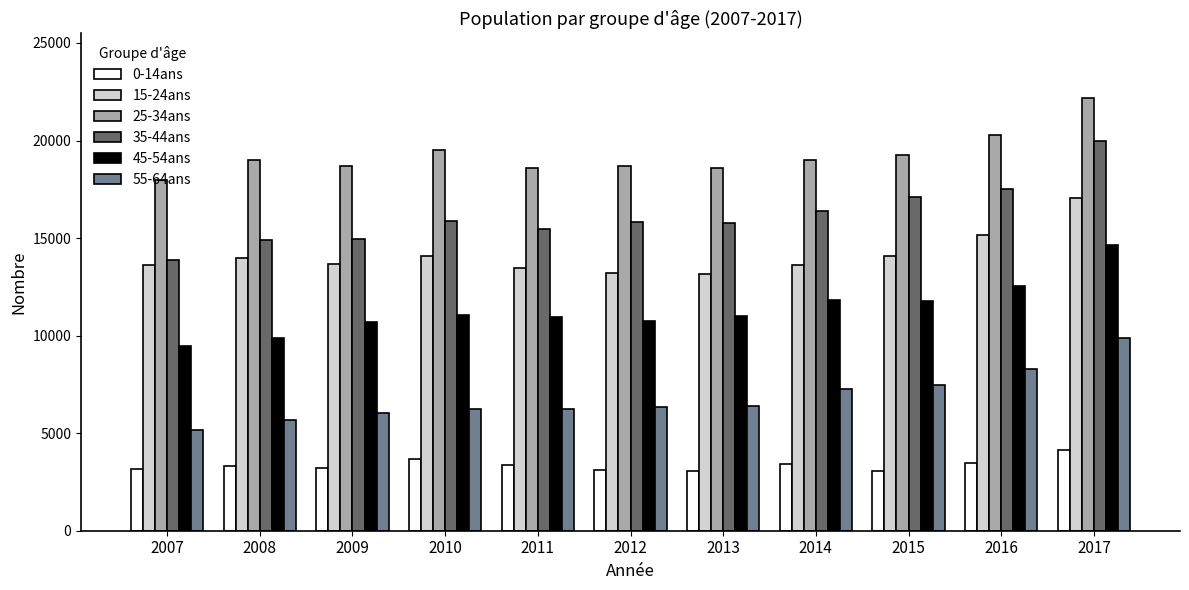

What is the minimum value for 25-34ans?

17963